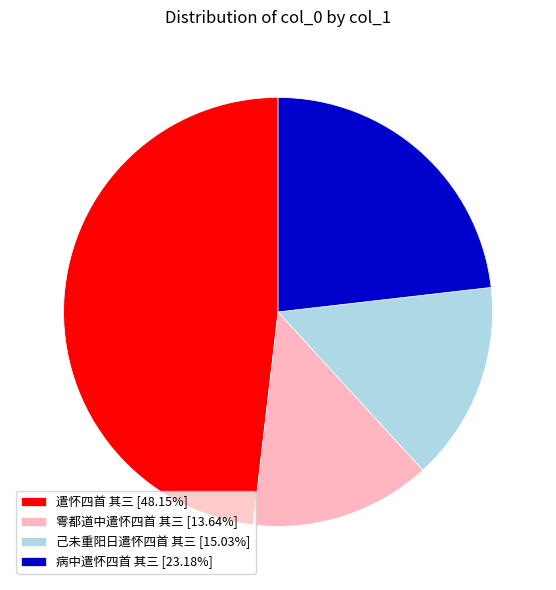

Approximately how many times larger is the value at 雩都道中遣怀四首 其三 [13.64%] compared to 己未重阳日遣怀四首 其三 [15.03%]?

0.9